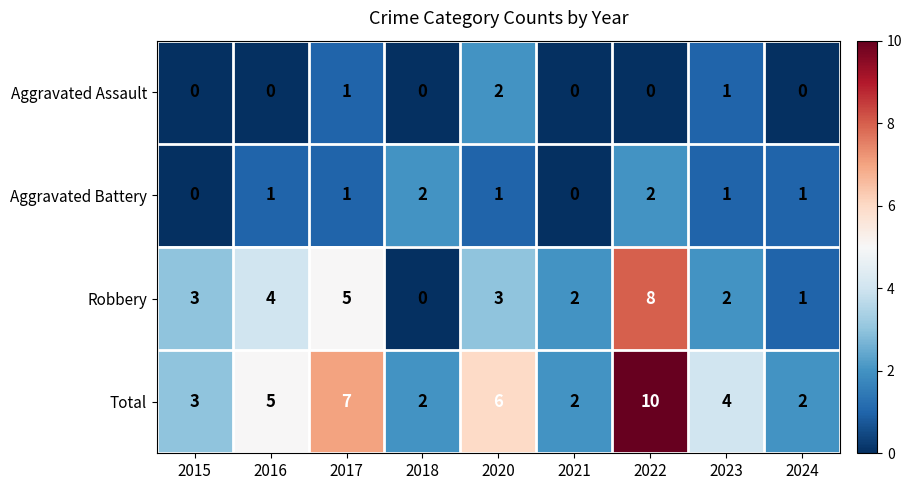

At which label is Robbery closest to 4?

2016